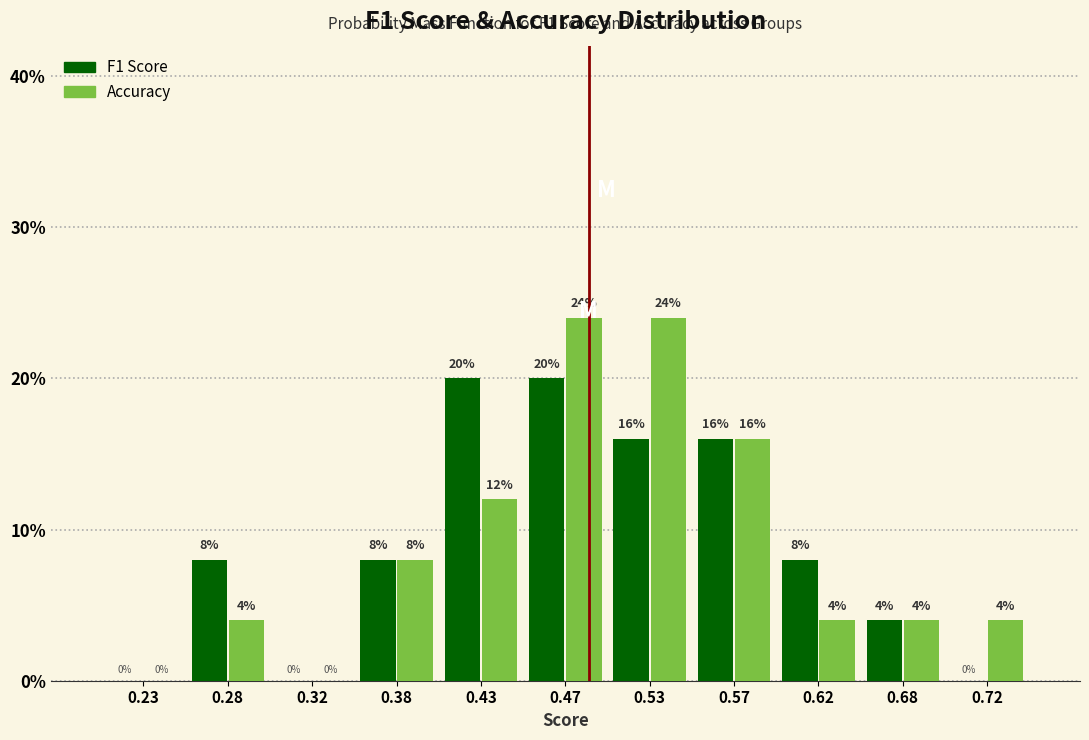

What is the height of the F1 Score bar covering 0.65 to 0.70 on the x-axis?

4